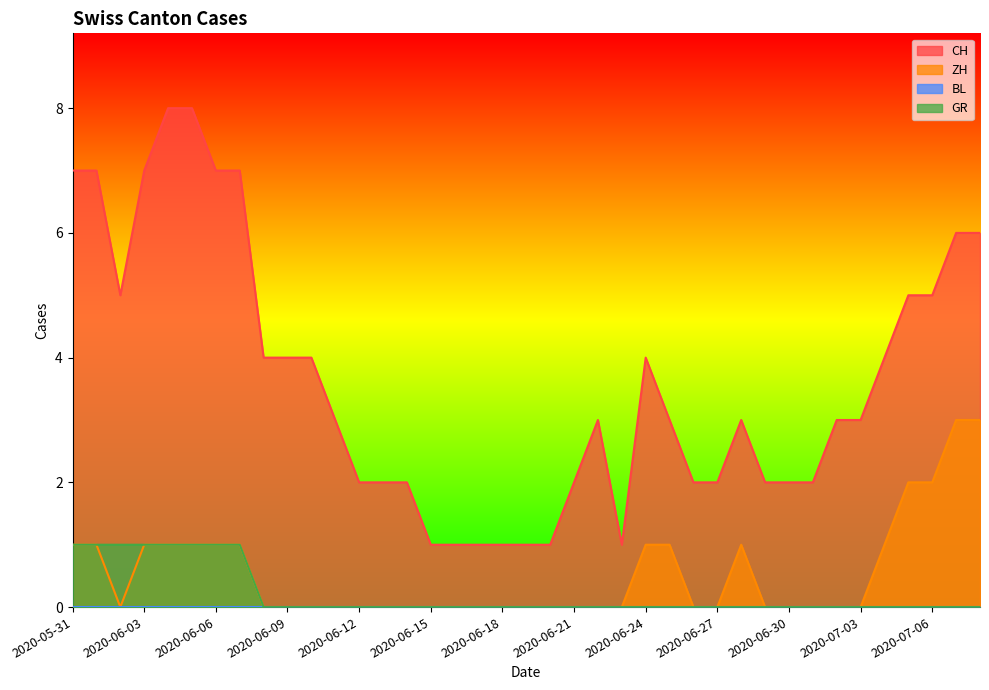

How many lines are shown in the chart?

4